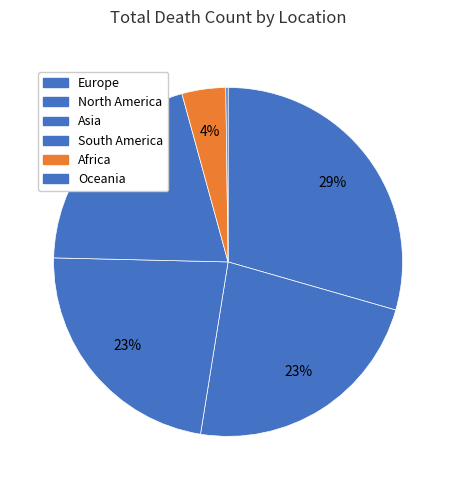

Which slice is the largest?

Europe